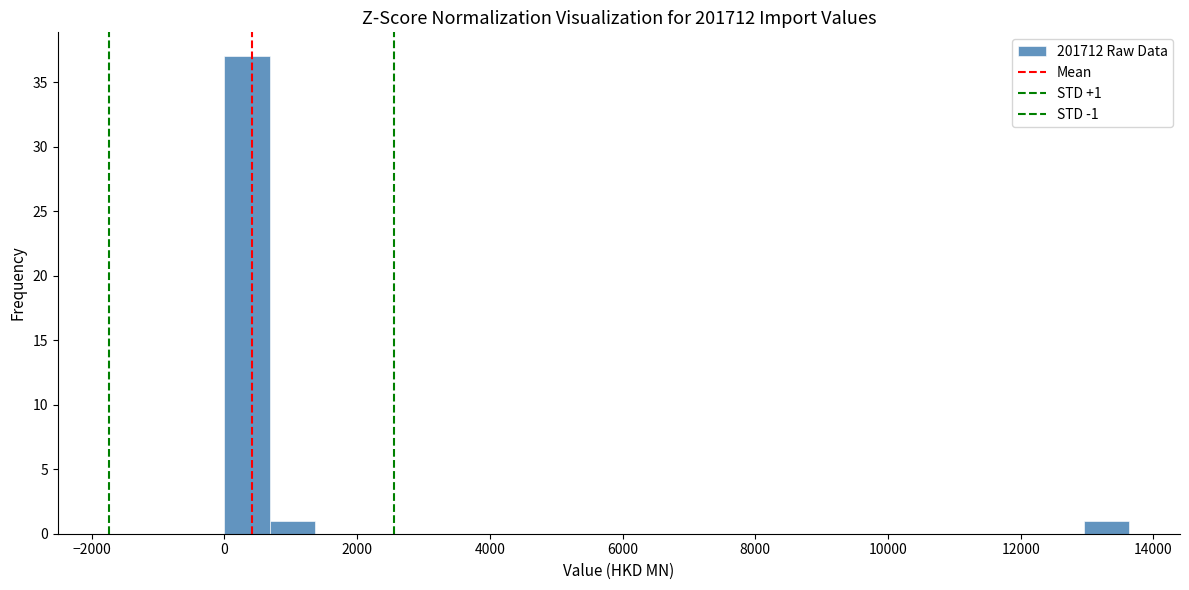

Around what value on the x-axis is the tallest bar? Give the approximate position of its centre, as read against the axis.

400